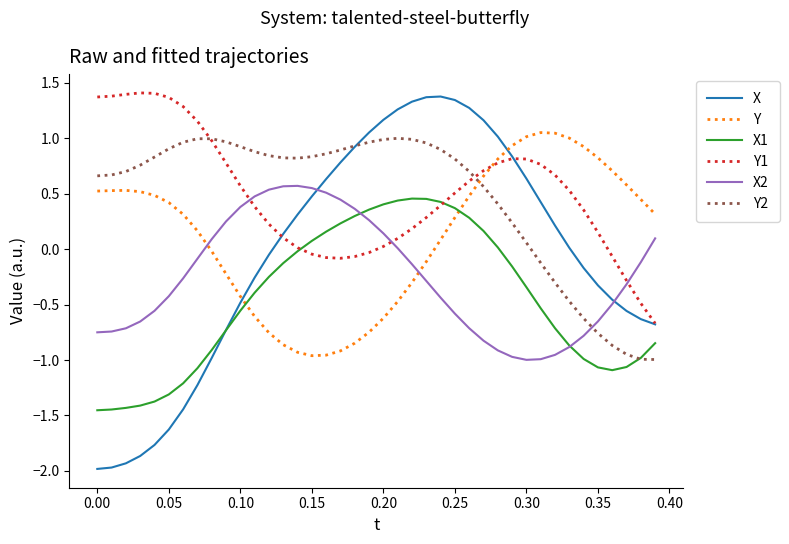

What is the maximum value shown in the chart?

1.4